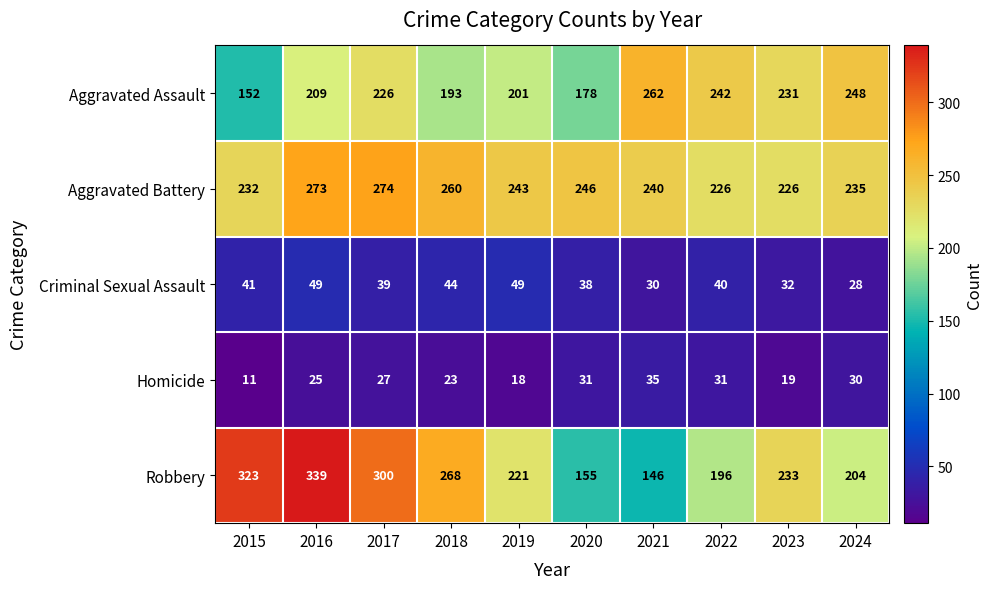

At how many categories does at least one series exceed 93?

10